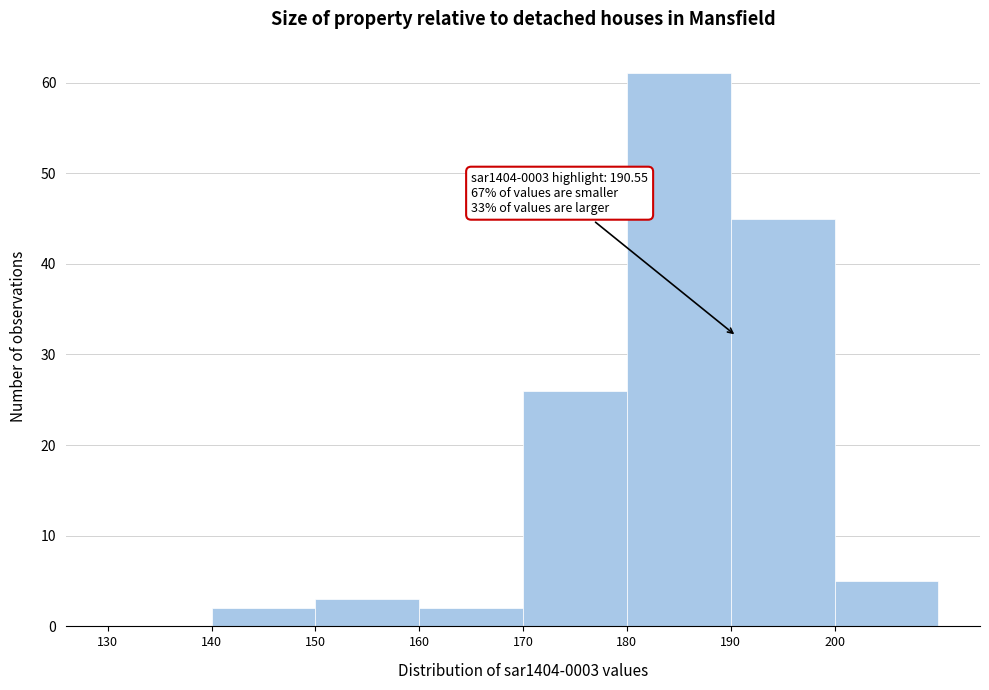

Which range on the x-axis has the tallest bar?

180 to 190